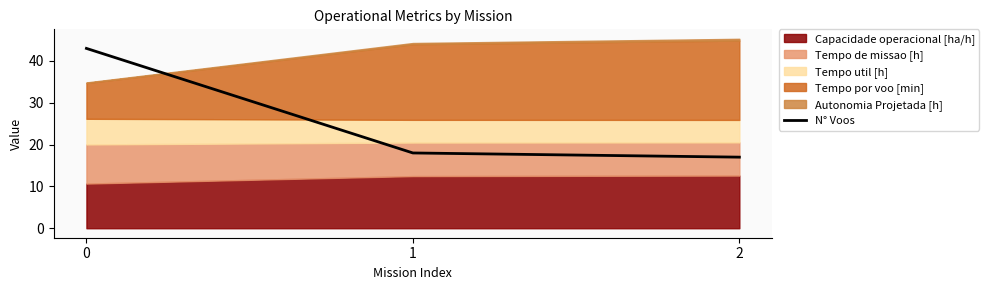

How many values exceed 18?

1